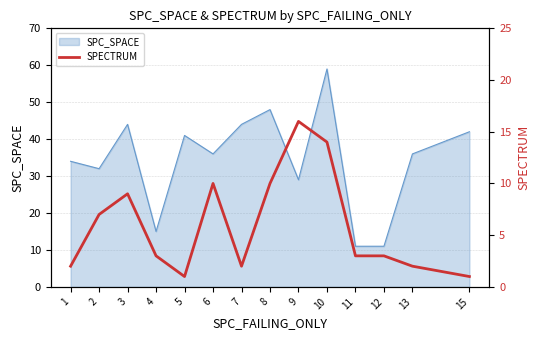

The value at 9 is 16. True or false?

True